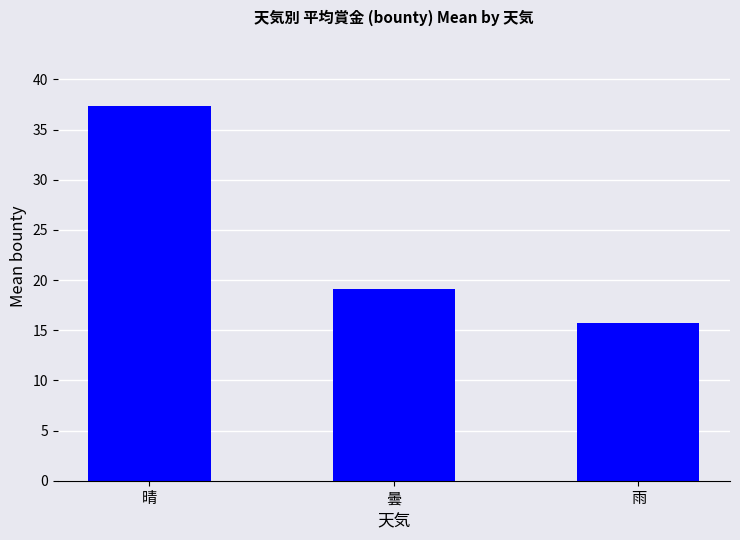

Count the number of data series in this chart.

1